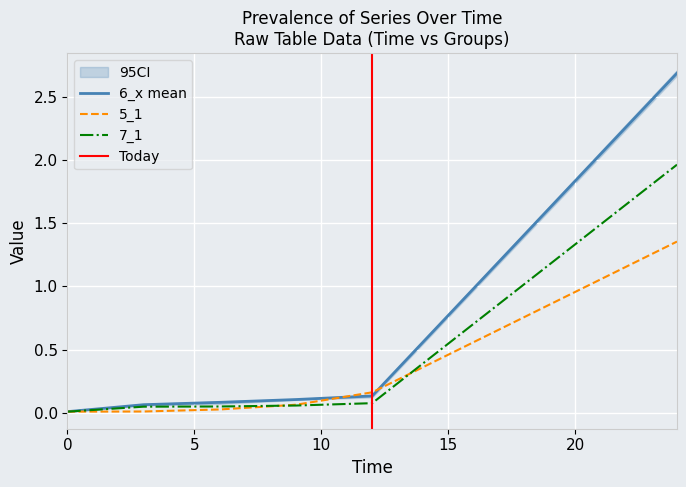

The value of 6_2 at 6 is 0.1. True or false?

True